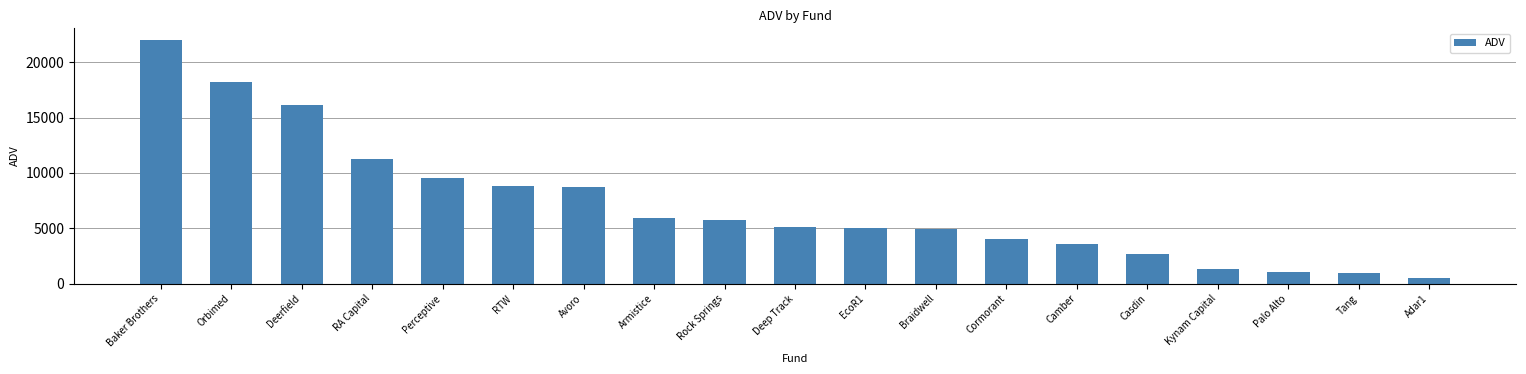

At which label is the value closest to 11242?

RA Capital